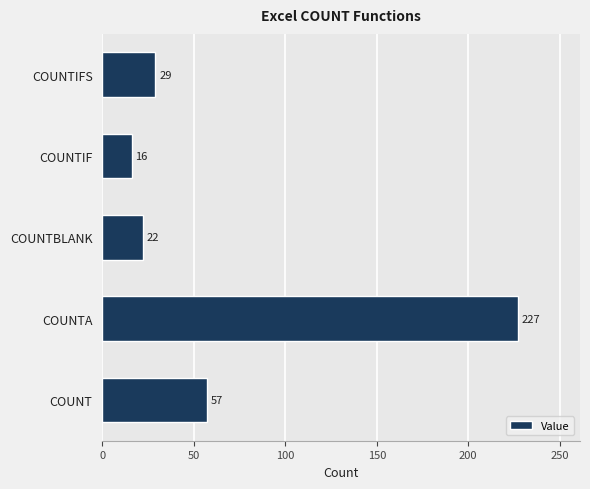

Reading bottom to top, transcribe all the data shown in this chart.

57	227	22	16	29